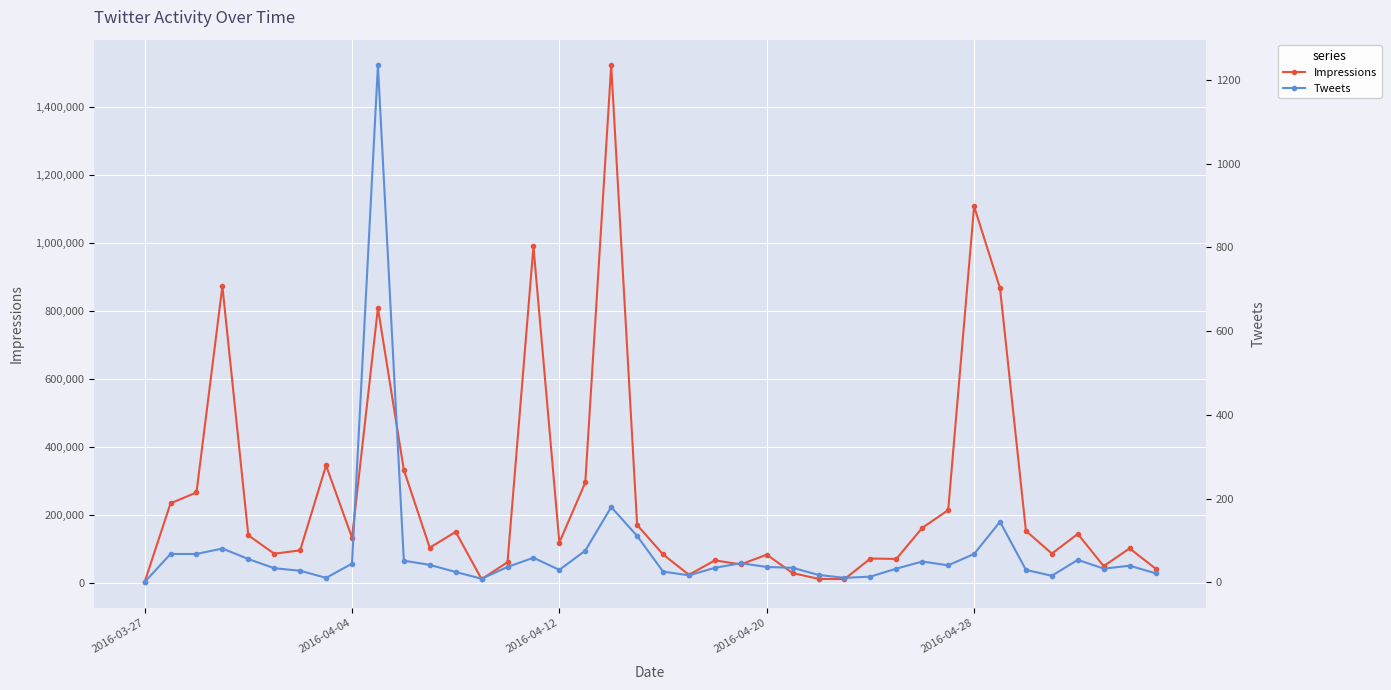

Is it true that Impressions equals 71930 at 28?

True